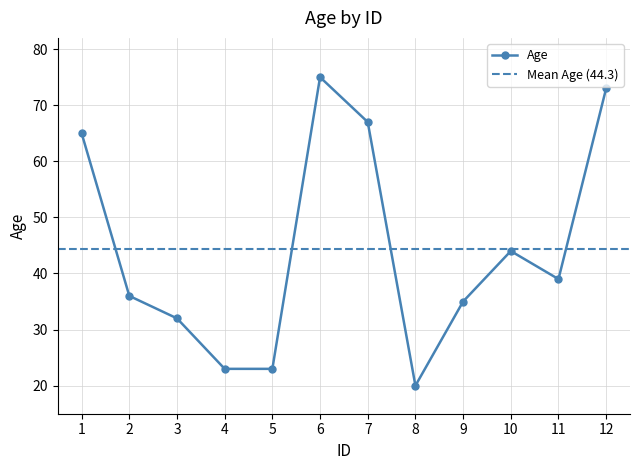

The value at 12 is 73. True or false?

True